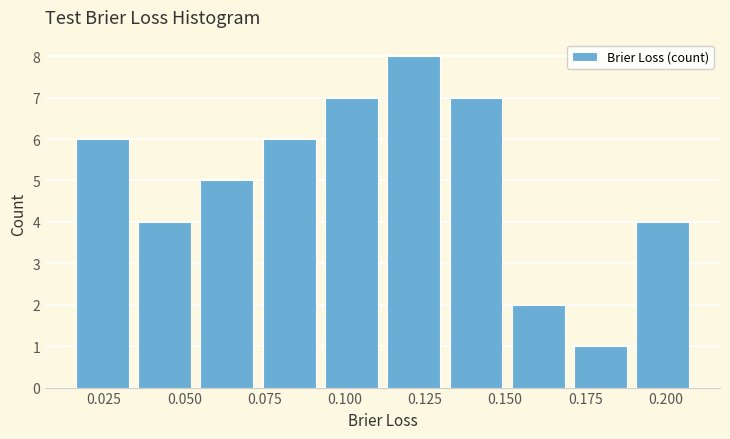

Read against the x-axis, roughly where is the centre of the tallest bar?

0.120